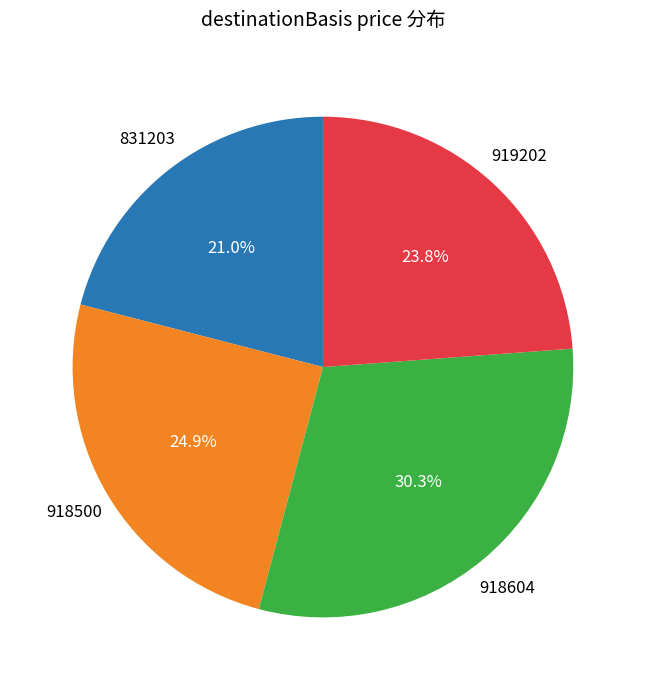

Does any single category account for the majority?

No